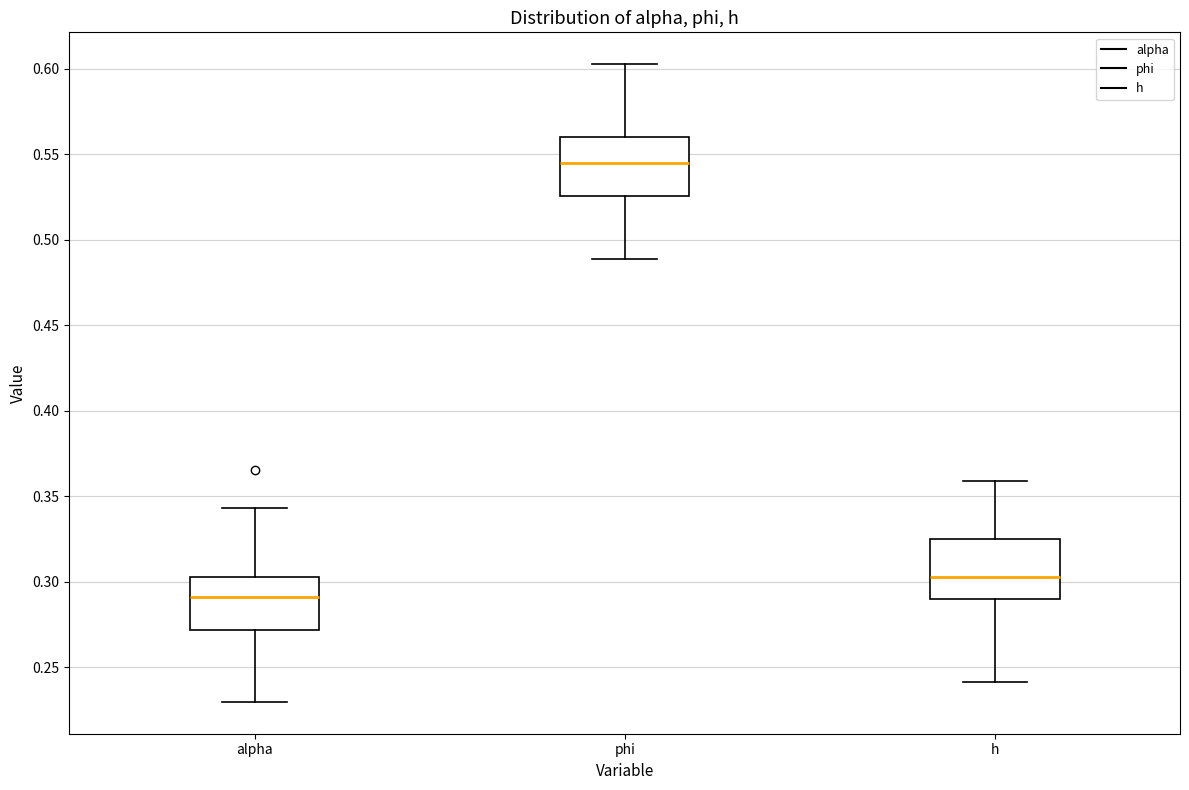

Which box's median line is the lowest?

alpha